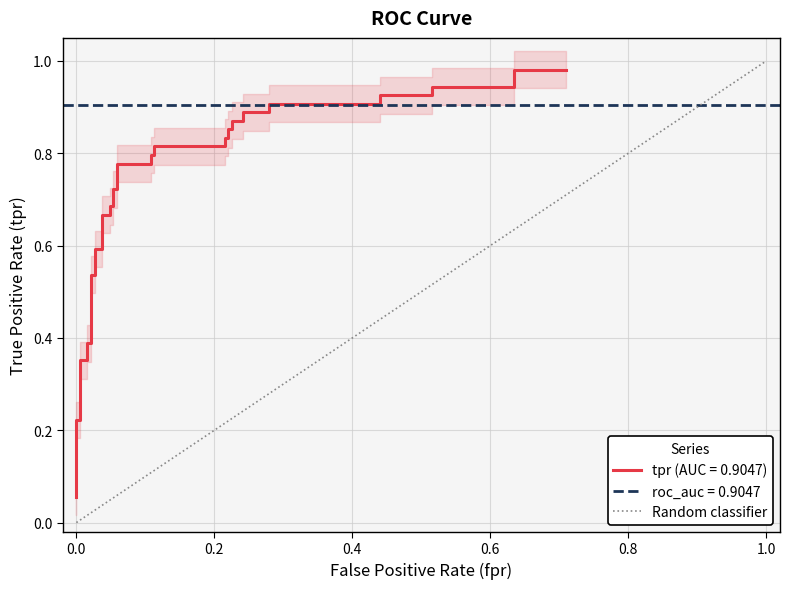

Is it true that the value at 0.0 is 1?

False